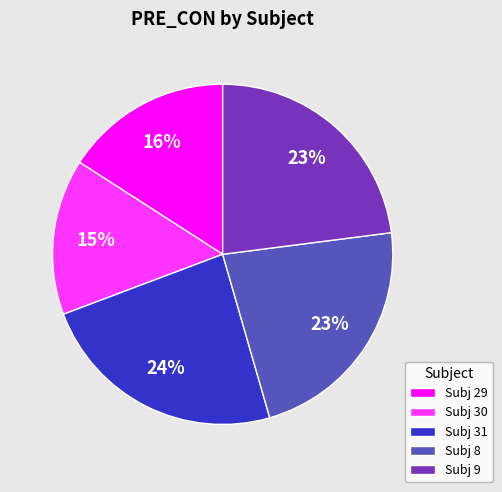

To the nearest percent, what is the combined percentage of Subj 9 and Subj 31?

47%